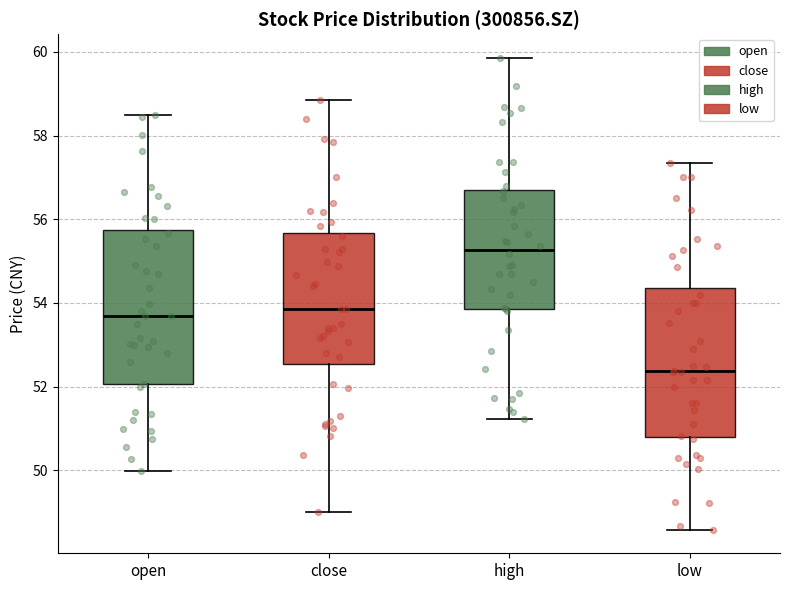

Reading left to right, read every box against the y-axis: the position of its median line, the range the box covers, and the ends of its whiskers. The values are not printed on the chart, so give them approximately, as read against the axis.

open: median 53.6, box 52.0 to 55.8, whiskers 50.0 to 58.6
close: median 53.8, box 52.6 to 55.6, whiskers 49.0 to 58.8
high: median 55.2, box 53.8 to 56.8, whiskers 51.2 to 59.8
low: median 52.4, box 50.8 to 54.4, whiskers 48.6 to 57.4